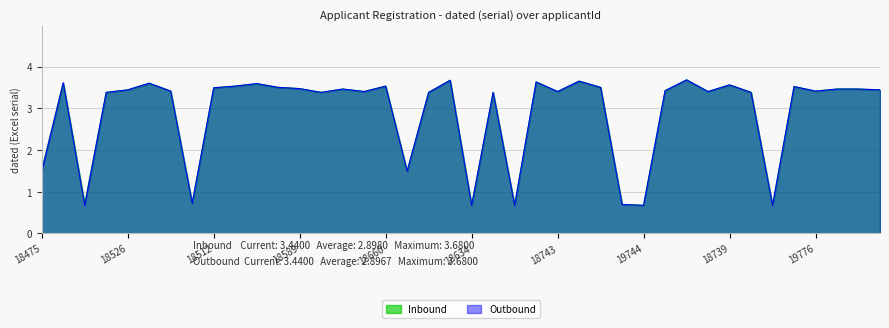

How many lines are shown in the chart?

2